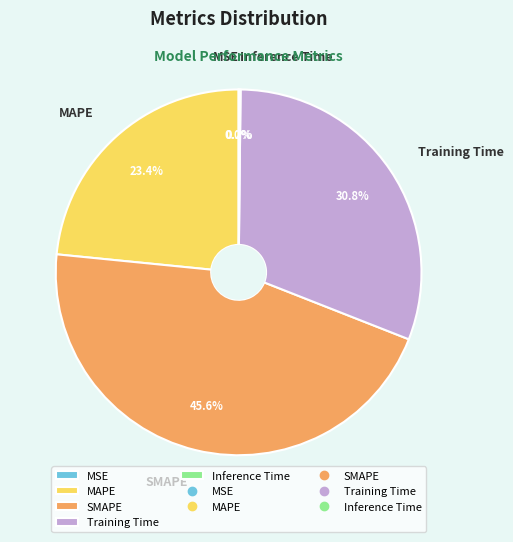

To the nearest percent, what is the difference between the largest and smallest slice percentages?

46%